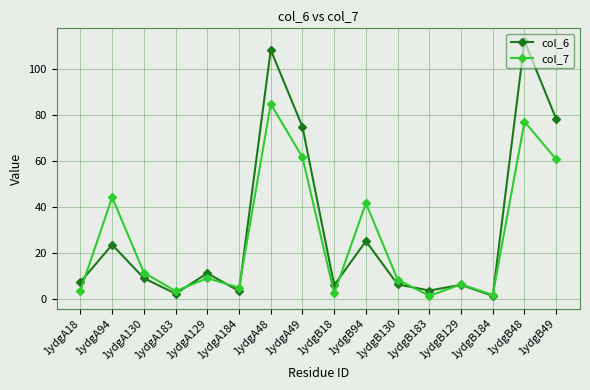

Where does the col_6 series first go above 8?

1ydgA94